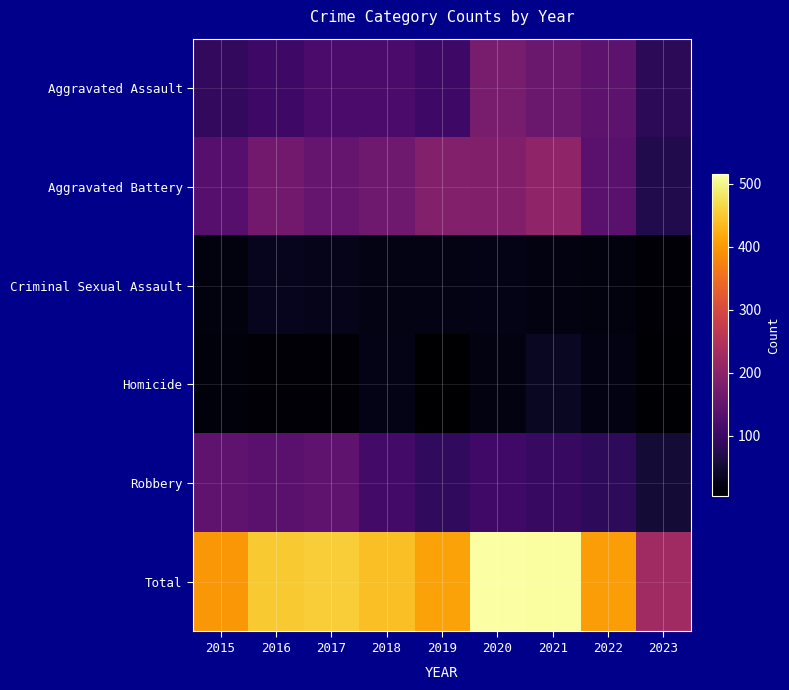

Reading left to right, list all the values displayed in this chart.

Aggravated Assault: 2015=89	2016=103	2017=118	2018=118	2019=103	2020=176	2021=157	2022=142	2023=83
Aggravated Battery: 2015=134	2016=168	2017=154	2018=163	2019=190	2020=188	2021=205	2022=137	2023=72
Criminal Sexual Assault: 2015=18	2016=32	2017=28	2018=23	2019=24	2020=25	2021=19	2022=17	2023=11
Homicide: 2015=15	2016=10	2017=11	2018=26	2019=5	2020=19	2021=37	2022=22	2023=7
Robbery: 2015=143	2016=137	2017=144	2018=110	2019=88	2020=107	2021=95	2022=86	2023=53
Total: 2015=399	2016=450	2017=455	2018=440	2019=410	2020=515	2021=513	2022=404	2023=226